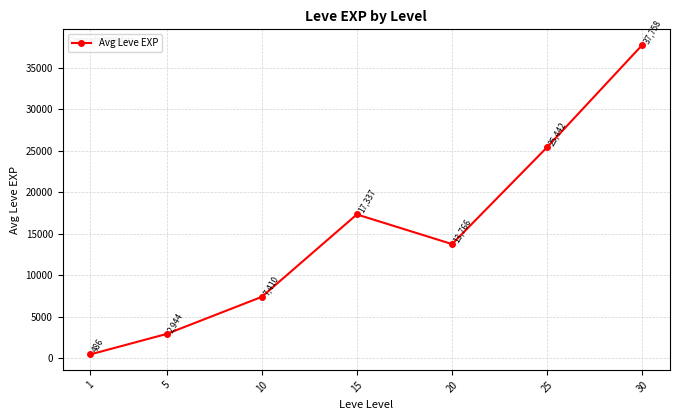

How many categories are shown in the chart?

7